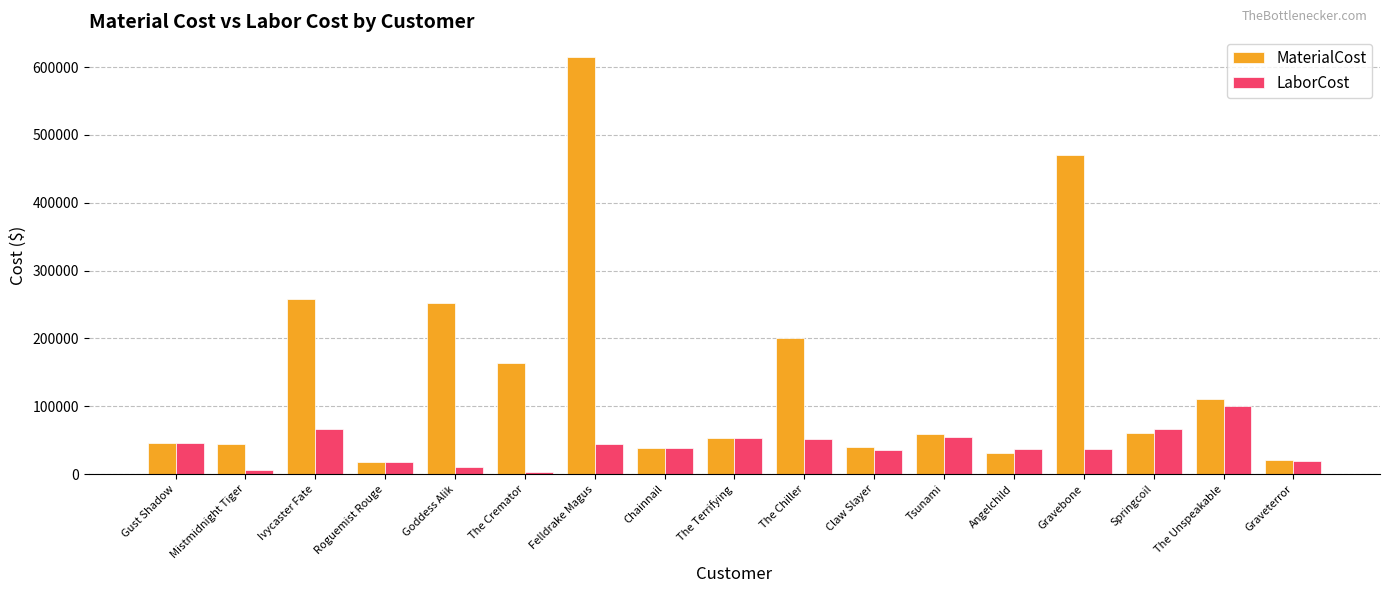

At which category is the sum across all series the highest?

Felldrake Magus